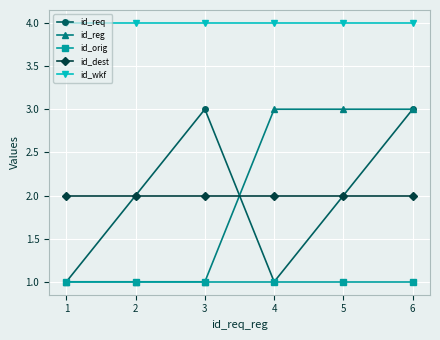

At how many categories does at least one series exceed 1?

6